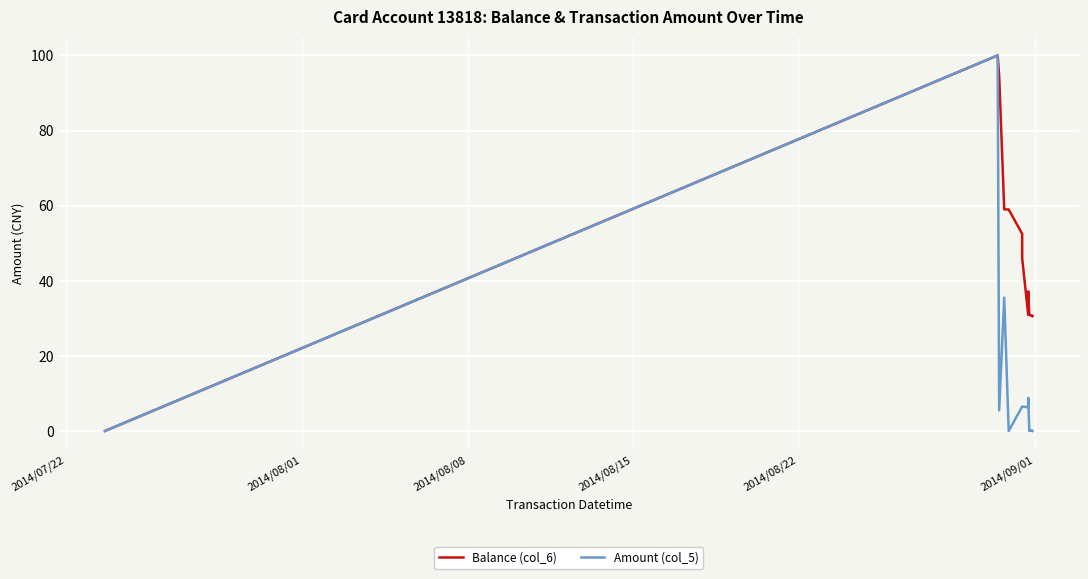

How many lines are shown in the chart?

2